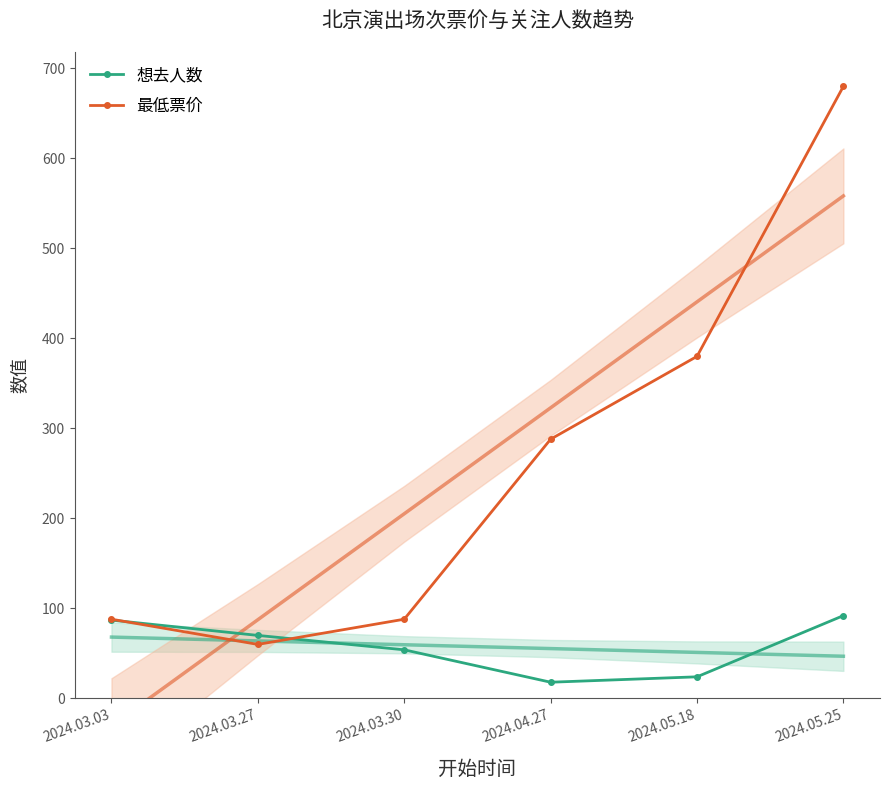

What is the difference between the 最低票价 values at 2024.03.30 and 2024.05.18?

292